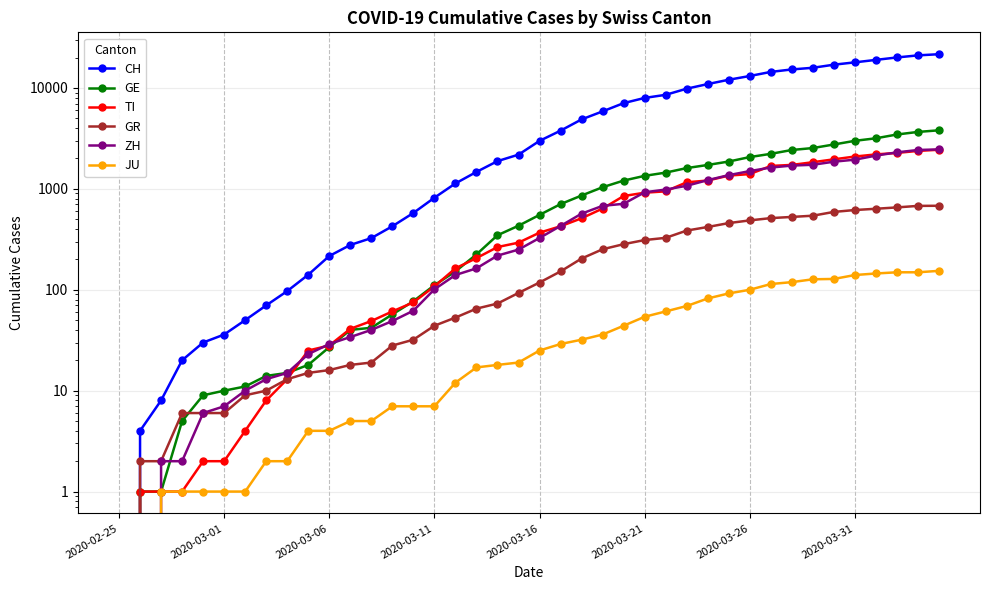

True or false: ZH has more than 2 points higher than both neighbors.

False